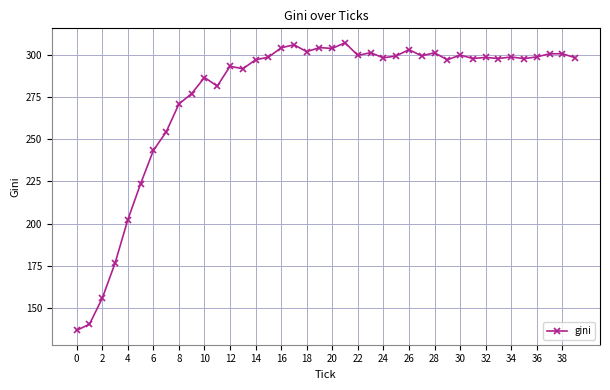

What is the greatest value displayed?

307.2